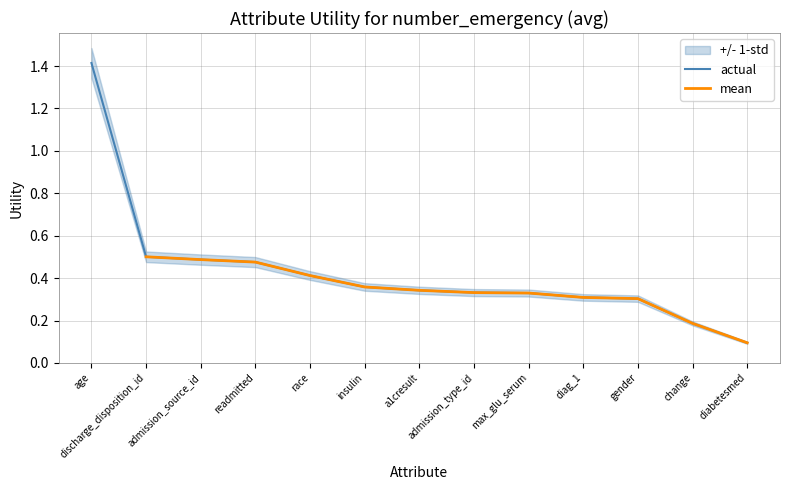

The actual series shows 0.1 at a1cresult. True or false?

False